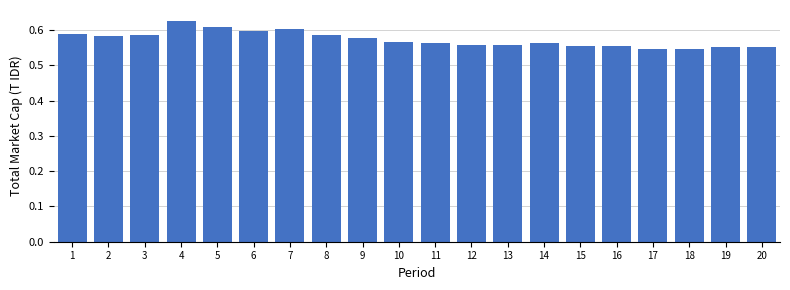

What is the sum of the values at 1 and 15?

1.1